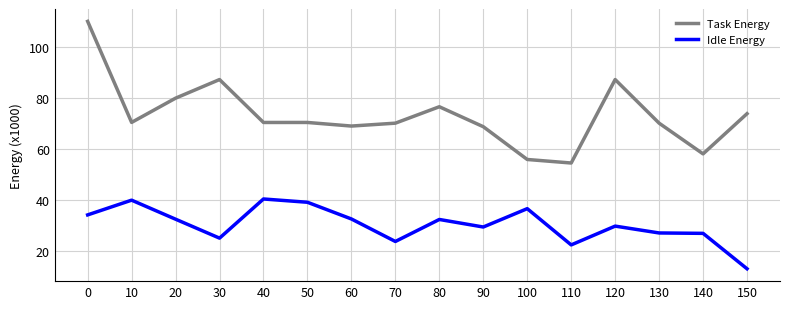

True or false: Idle Energy has more than 1 points higher than both neighbors.

True